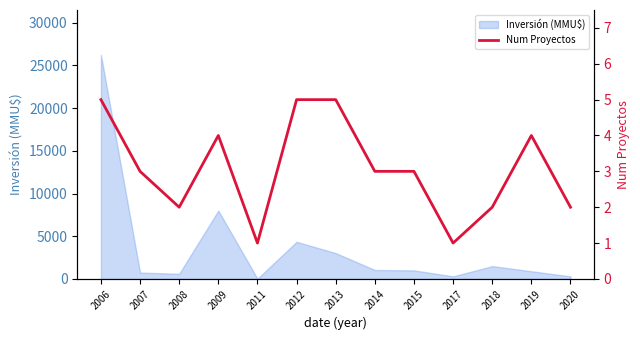

At which category does the data reach its first local peak?

2009